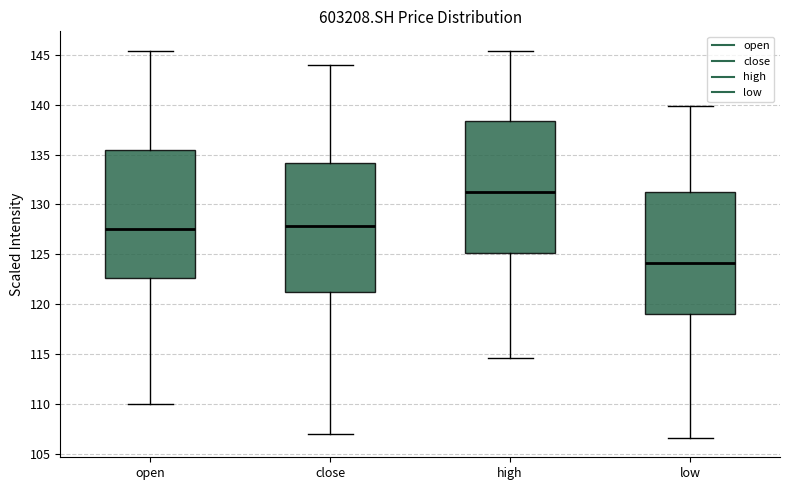

Reading left to right, transcribe this box plot: for each box, give where its median line is, the range the box spans, and where its two whiskers end, as read against the y-axis. The values are not printed on the chart, so give them approximately, as read against the axis.

open: median 127.5, box 122.5 to 135.5, whiskers 110.0 to 145.5
close: median 128.0, box 121.5 to 134.0, whiskers 107.0 to 144.0
high: median 131.0, box 125.0 to 138.5, whiskers 114.5 to 145.5
low: median 124.0, box 119.0 to 131.0, whiskers 106.5 to 140.0